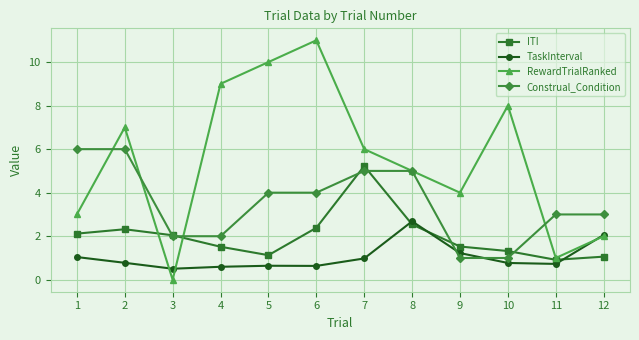

Which series has the largest total across all categories?

RewardTrialRanked